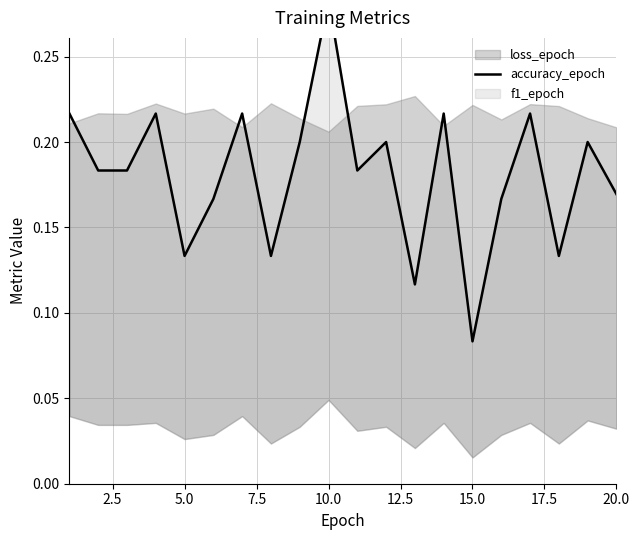

What is the change in value from 15.0 to 14?

-0.1